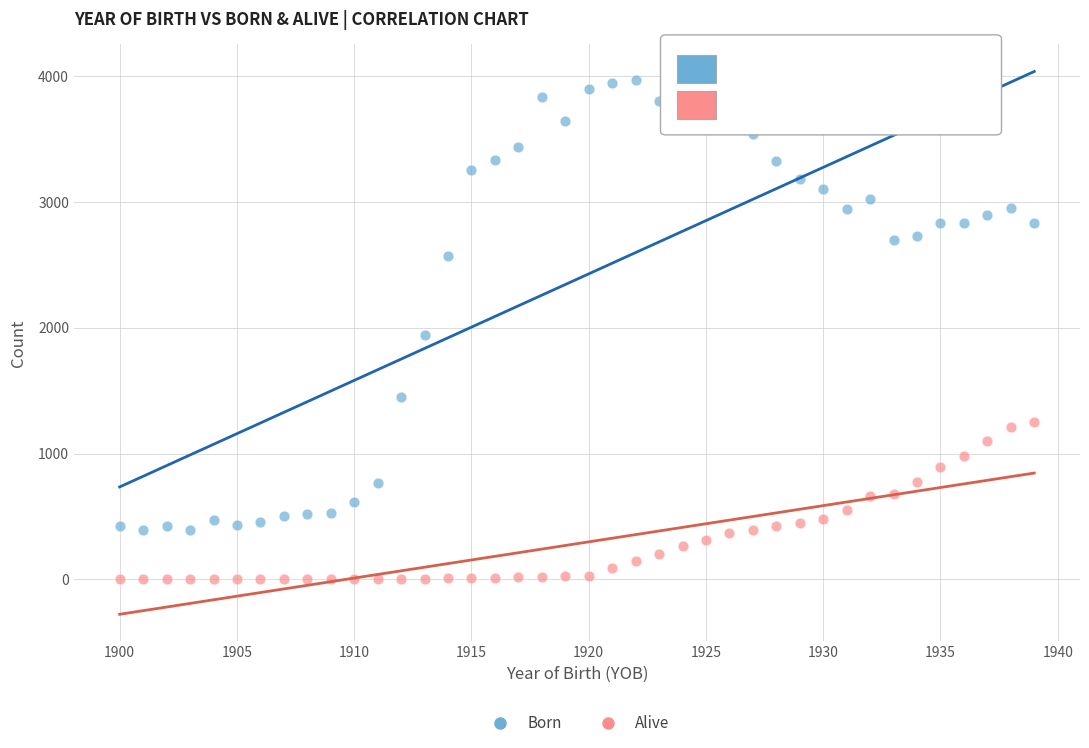

In the Born series, what Y value is closest to 2178?

1946